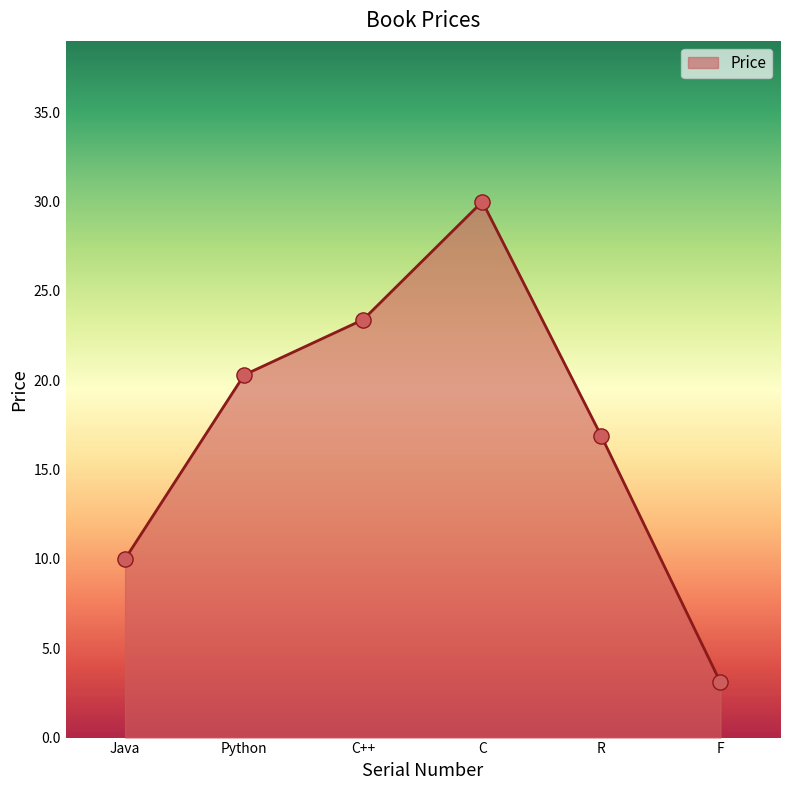

What is the change in value from C++ to R?

-6.5